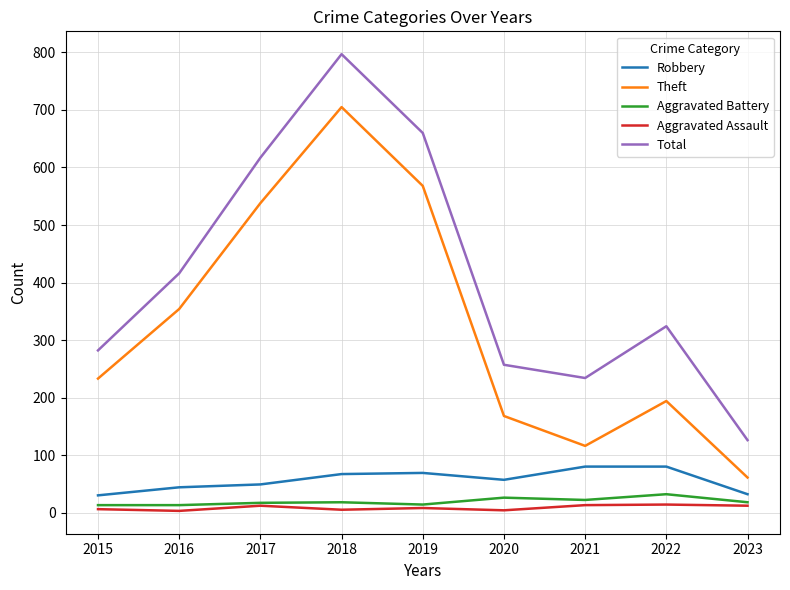

What is the greatest value displayed?

797